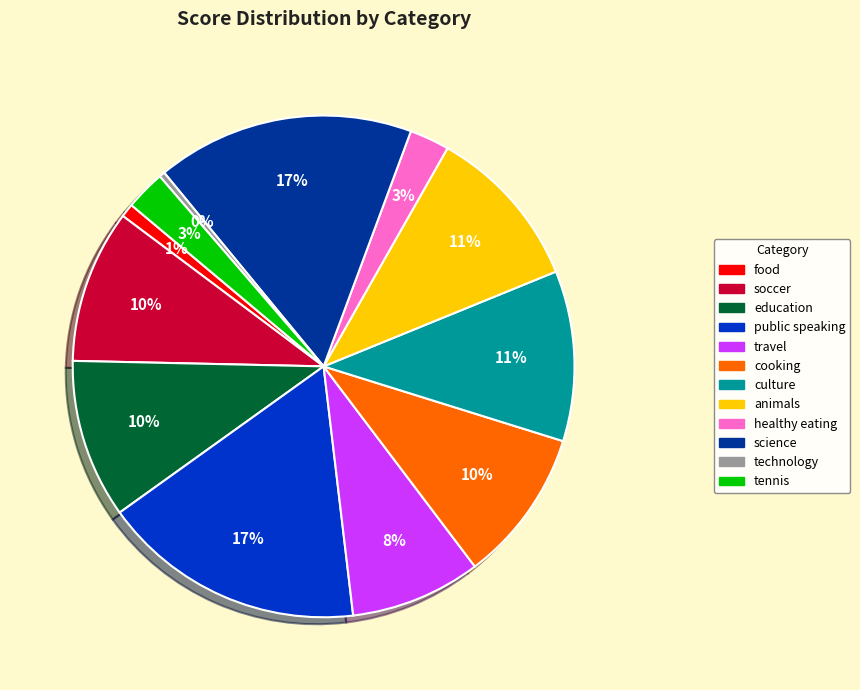

Does any single category account for the majority?

No